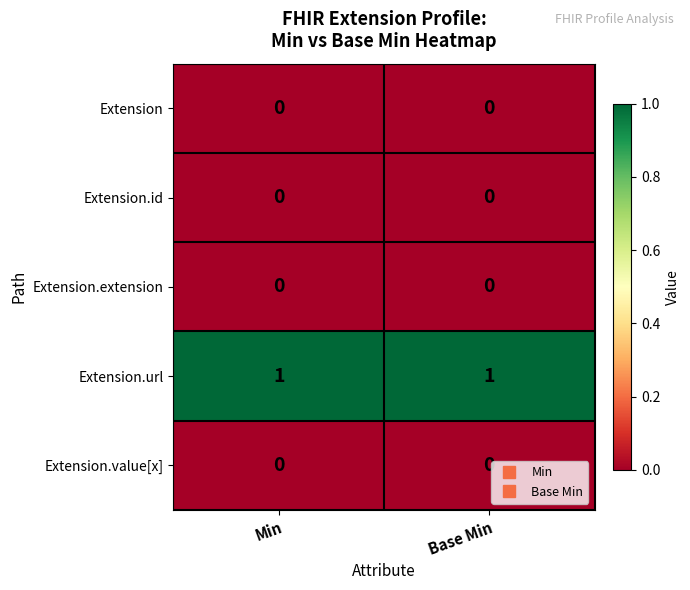

The Extension.url series shows 1 at Min. True or false?

True